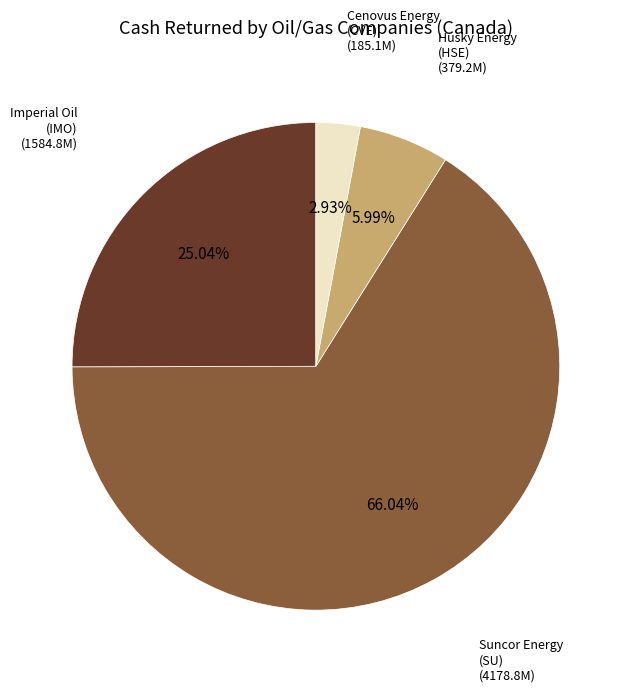

Is there a majority slice in this chart?

Yes